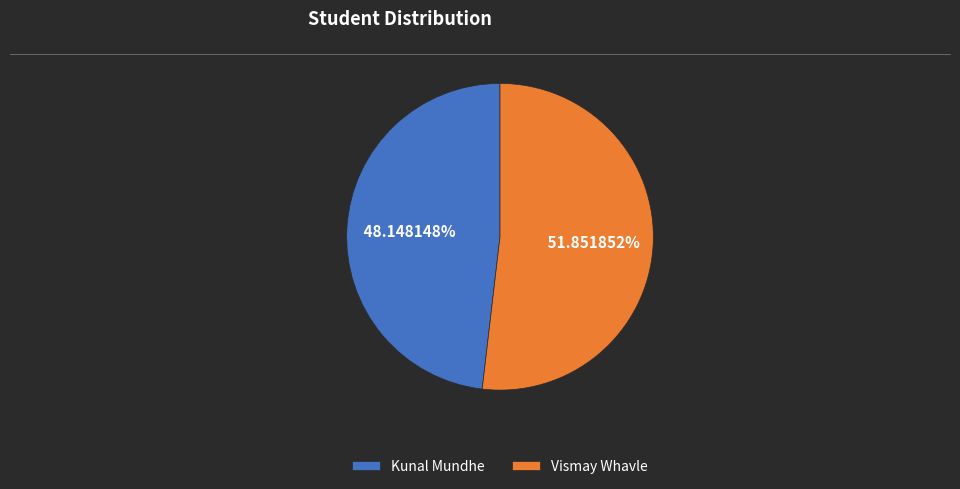

Which category has the biggest portion of the pie?

Vismay Whavle